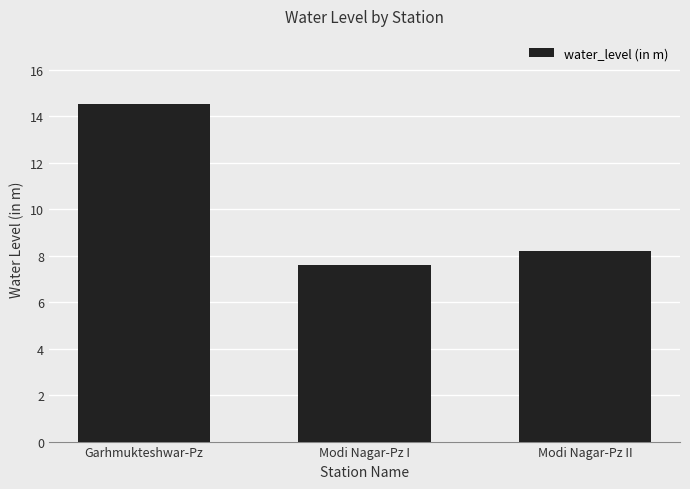

What is the label of the 1st bar from the right?

Modi Nagar-Pz II